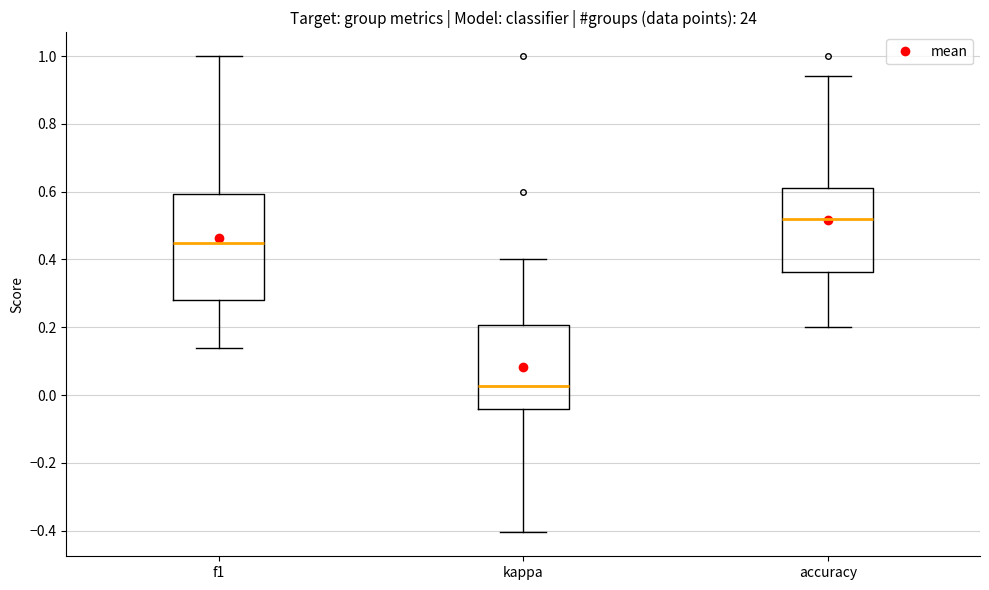

Reading left to right, transcribe this box plot: for each box, give where its median line is, the range the box spans, and where its two whiskers end, as read against the y-axis. The values are not printed on the chart, so give them approximately, as read against the axis.

f1: median 0.44, box 0.28 to 0.60, whiskers 0.14 to 1.00
kappa: median 0.02, box -0.04 to 0.20, whiskers -0.40 to 0.40
accuracy: median 0.52, box 0.36 to 0.62, whiskers 0.20 to 0.94